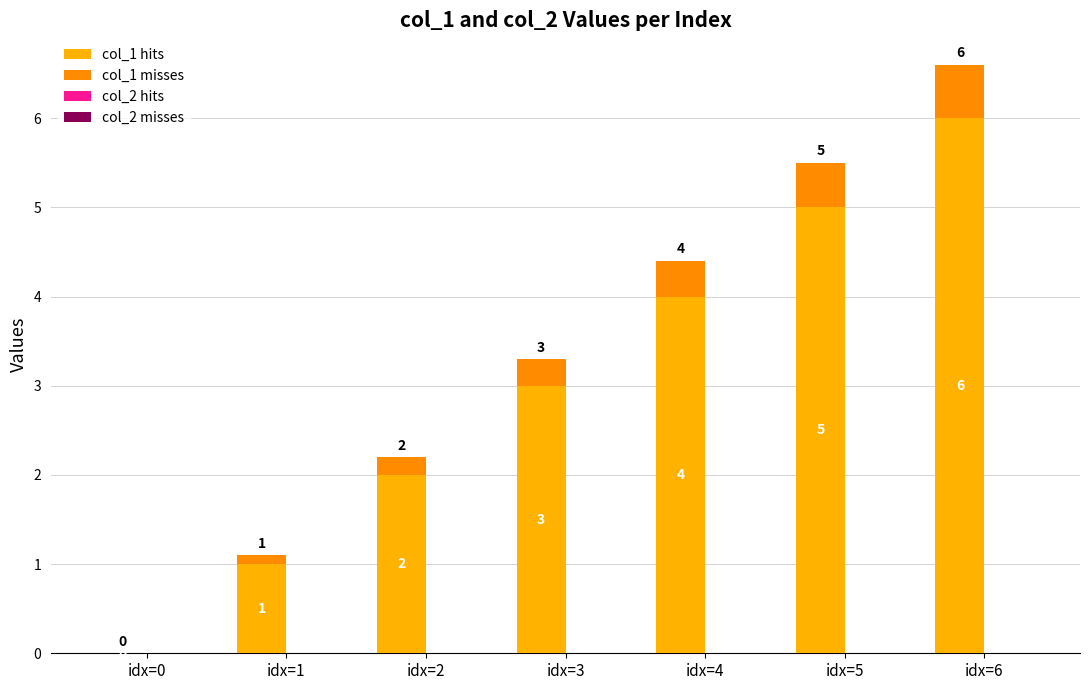

Are the bars grouped side by side (vs. stacked)?

No